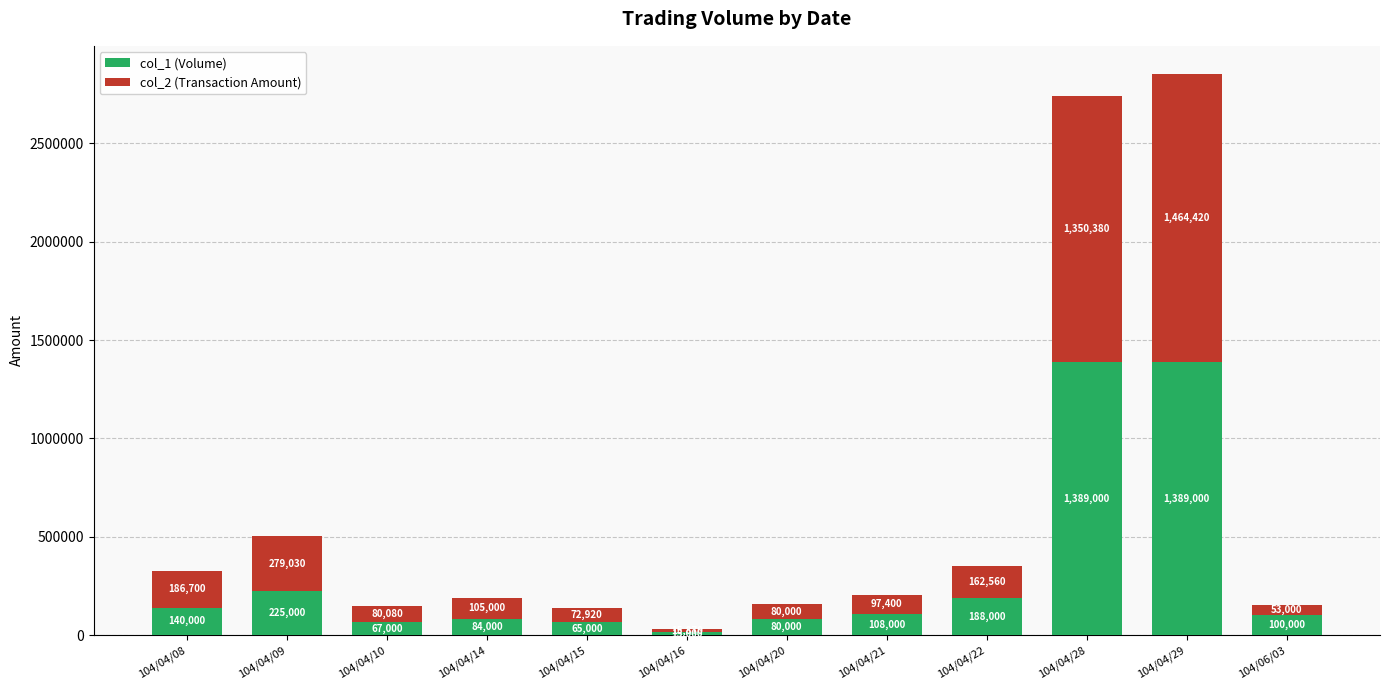

What is the maximum value for col_1 (Volume)?

1389000